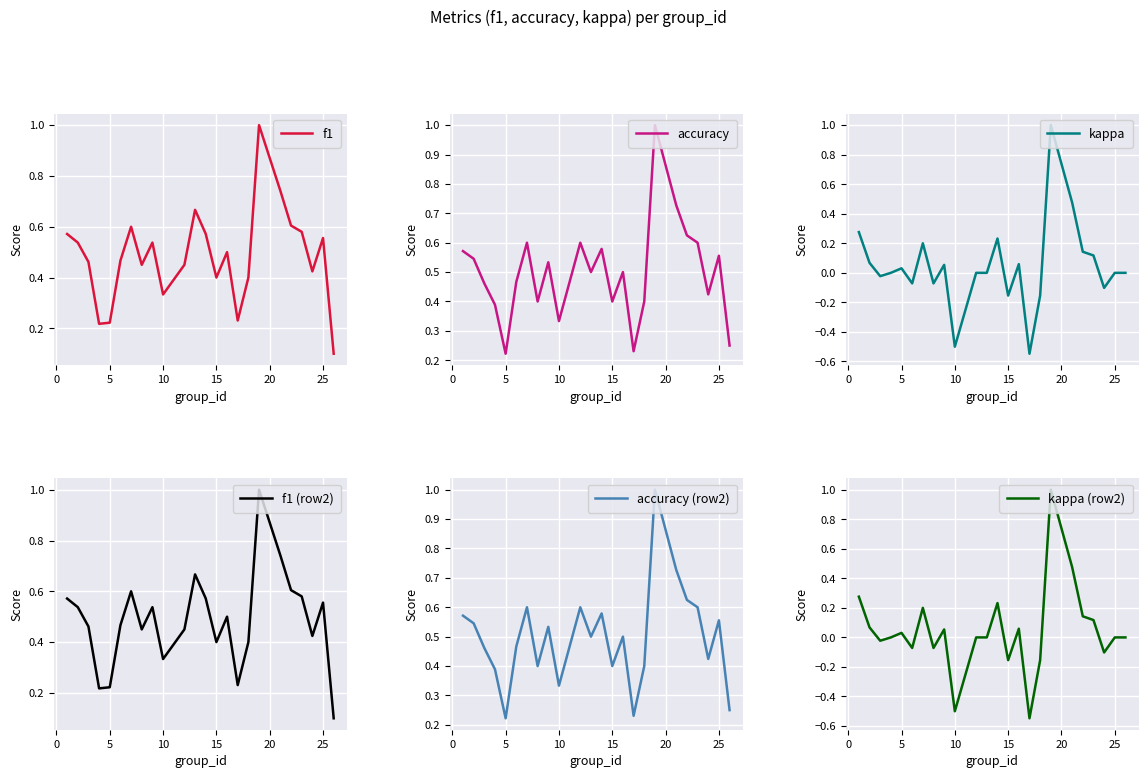

Is the value of kappa (row2) at 10 greater than the value of accuracy at 20?

No